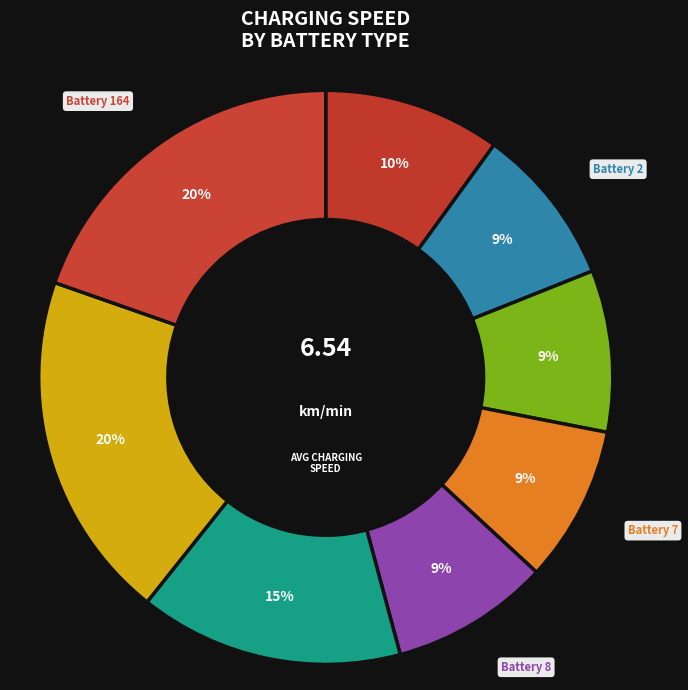

How many slices are in this pie chart?

8